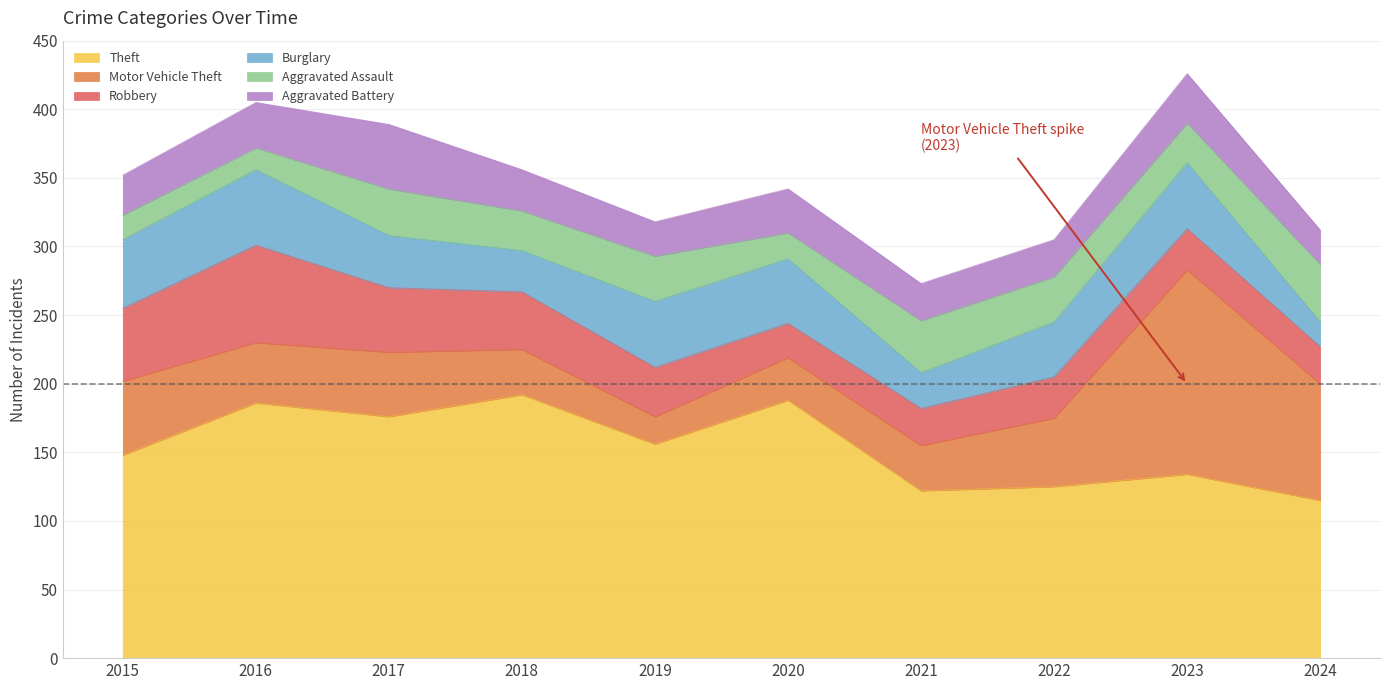

Does the chart display data point markers on the line(s)?

No